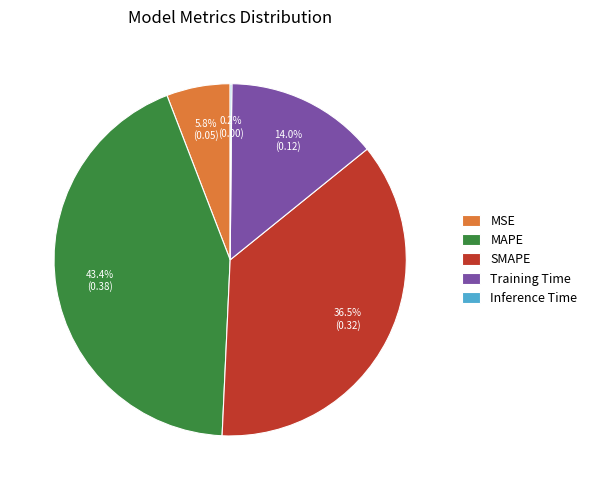

What percentage do MAPE and Training Time together represent?

57.5%